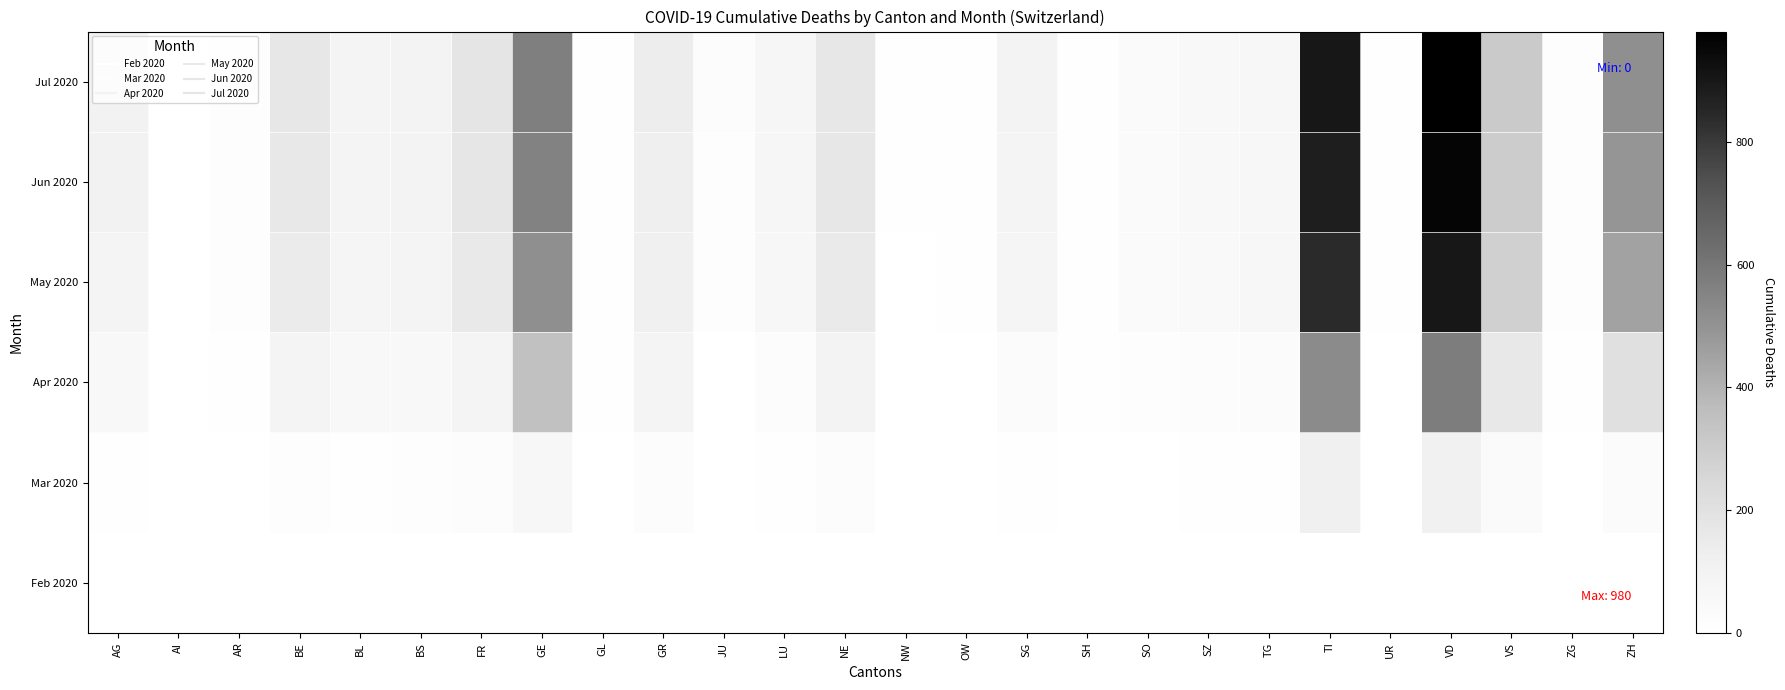

List the series in order of their peak value, lowest first.

Feb 2020, Mar 2020, Apr 2020, May 2020, Jun 2020, Jul 2020